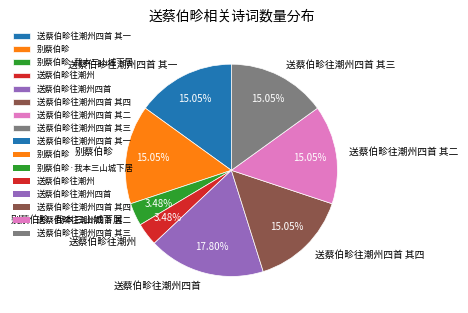

Approximately how many times larger is the value at 别蔡伯畛·我本三山城下居 compared to 送蔡伯畛往潮州?

1.0